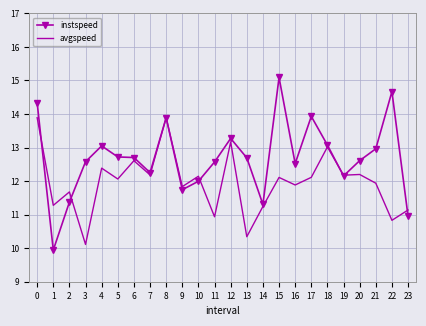

True or false: instspeed has more than 0 points higher than both neighbors.

True